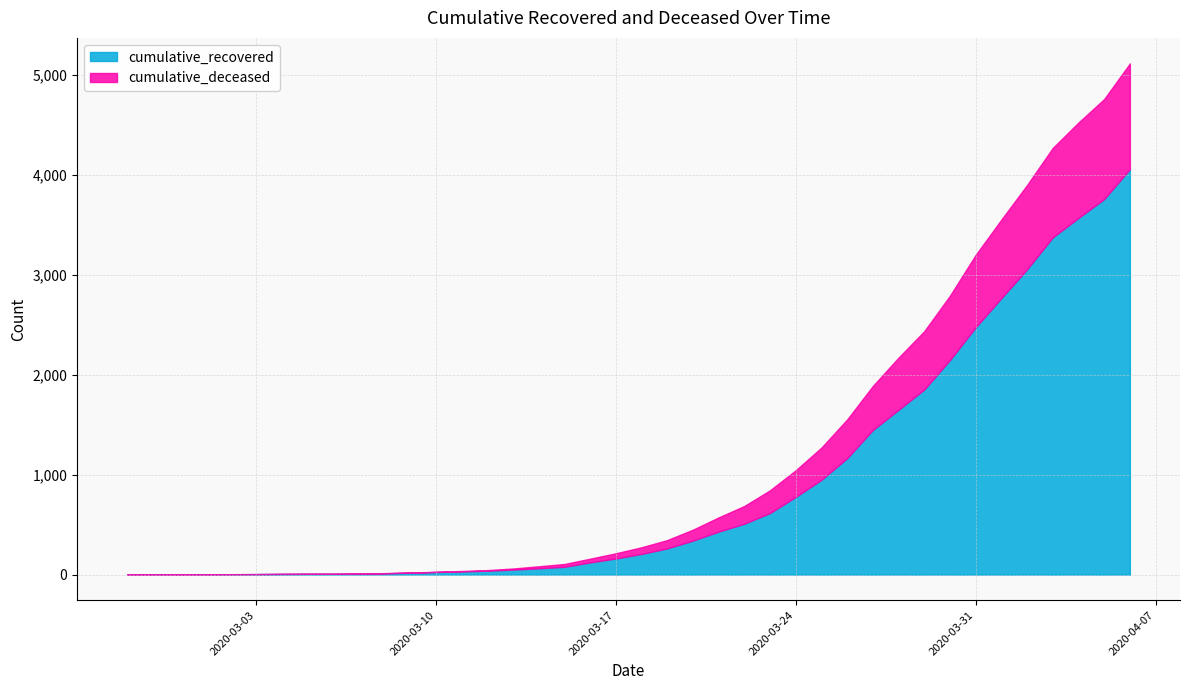

What is the highest value of the cumulative_recovered series?

4055